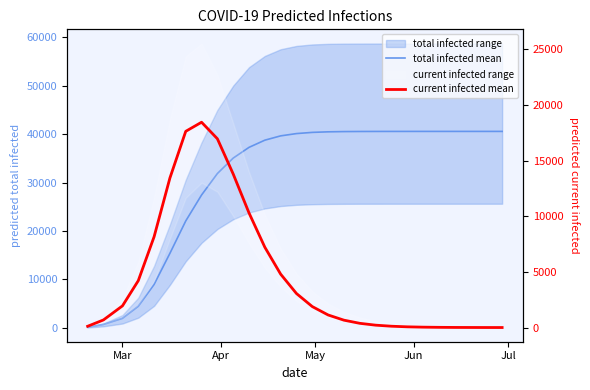

Which series has the largest total across all categories?

total infected mean